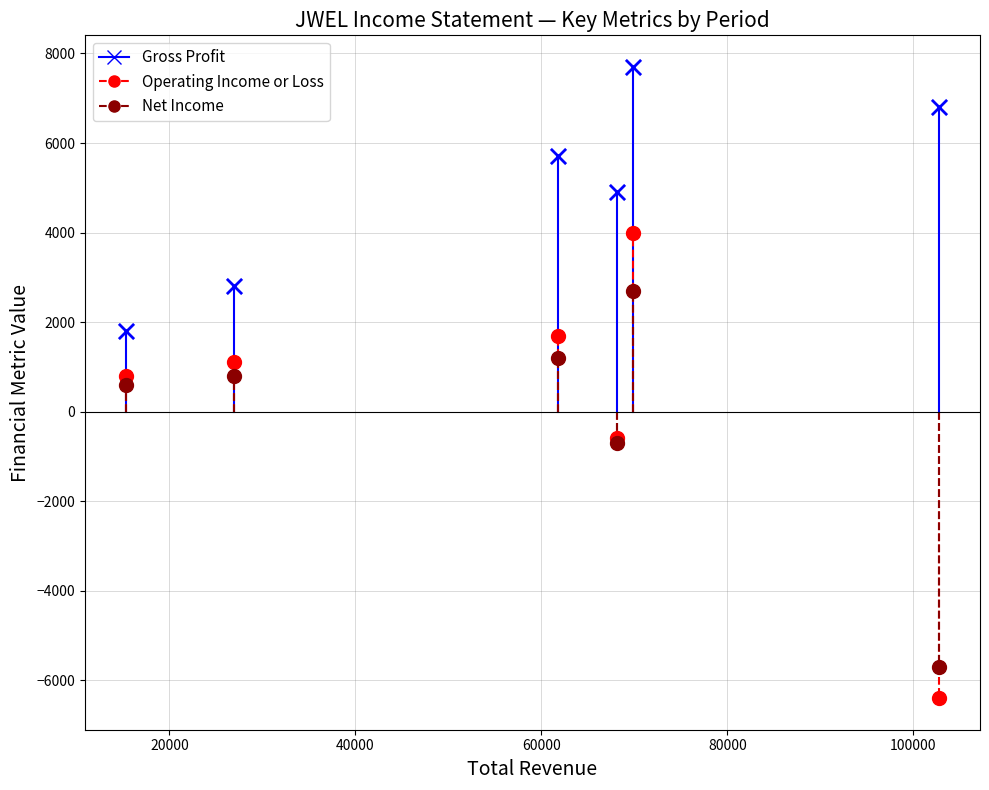

Which series reaches the minimum Y coordinate?

Operating Income or Loss